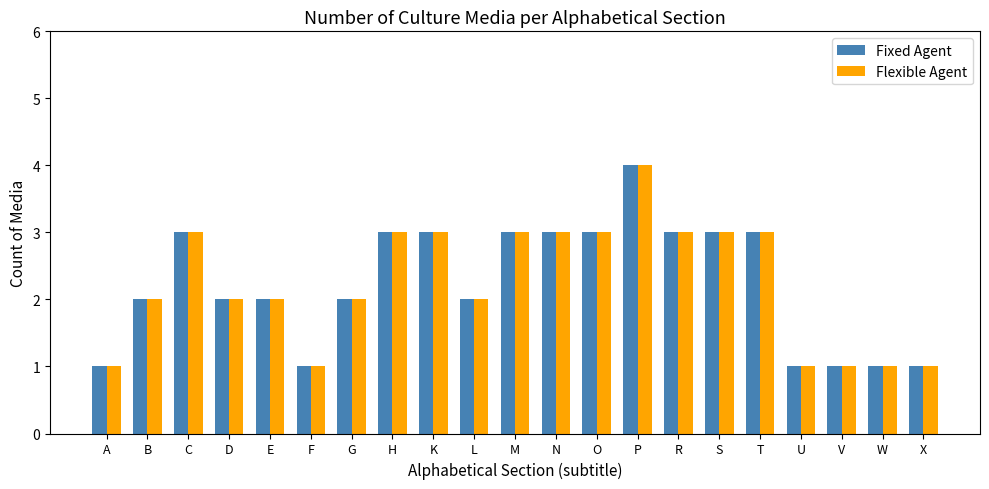

Which label corresponds to the largest value in the chart?

P